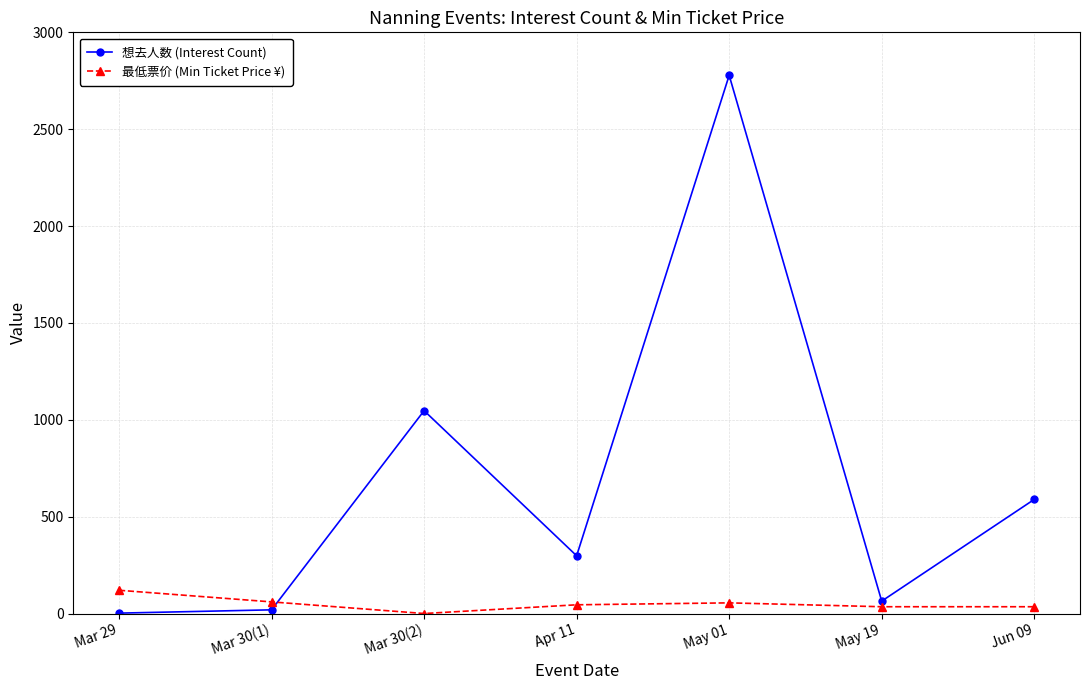

What is the difference between the highest and lowest values at Mar 30(2)?

1047